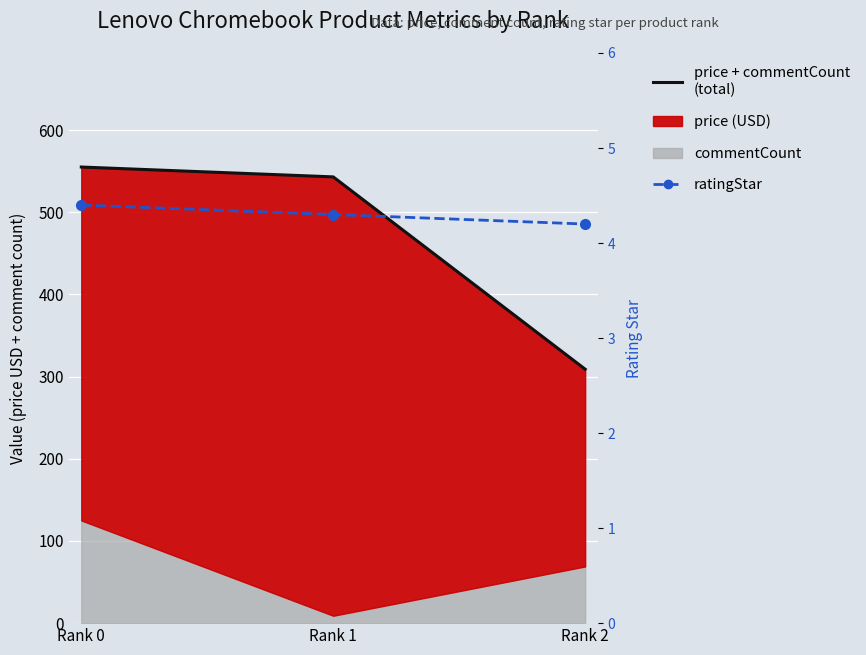

What is the difference between the price + commentCount (total) values at Rank 0 and Rank 2?

246.0